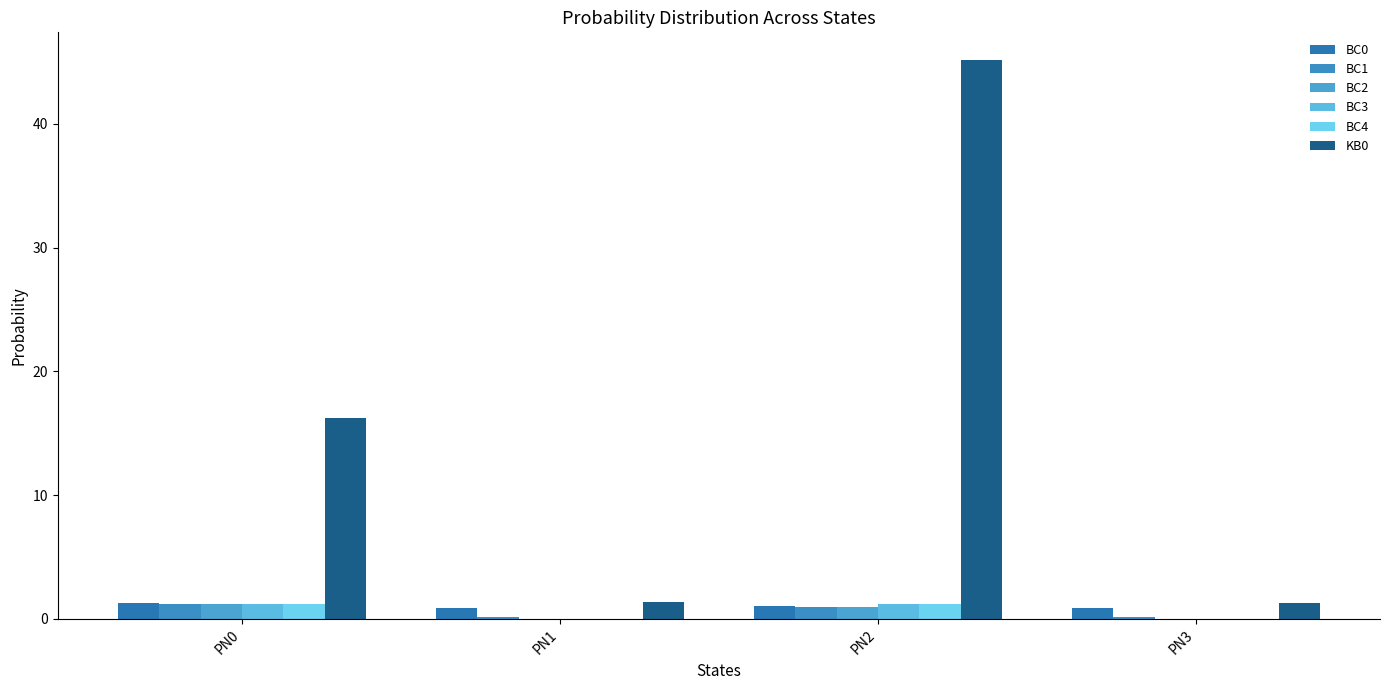

At PN1, list the series in order from smallest to largest.

BC4, BC3, BC2, BC1, BC0, KB0